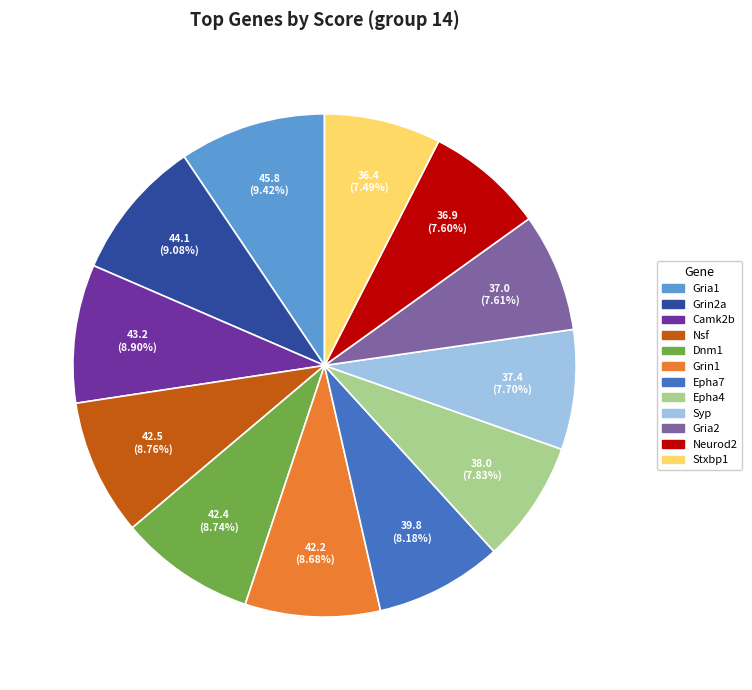

To the nearest percent, what is the combined percentage of Stxbp1 and Dnm1?

16%